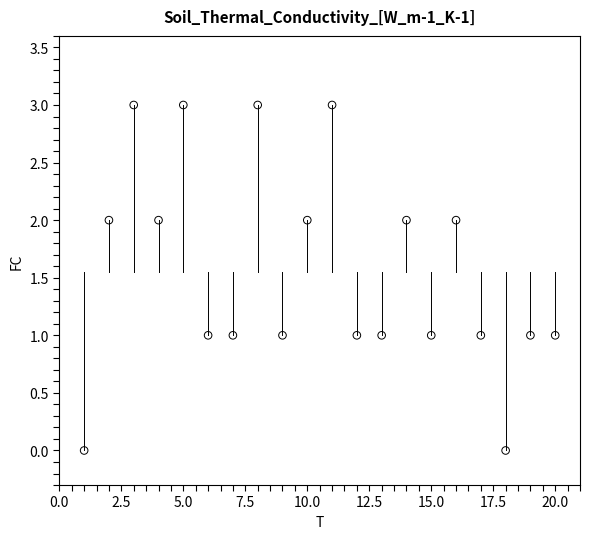

What is the range of Y values (max minus min)?

3